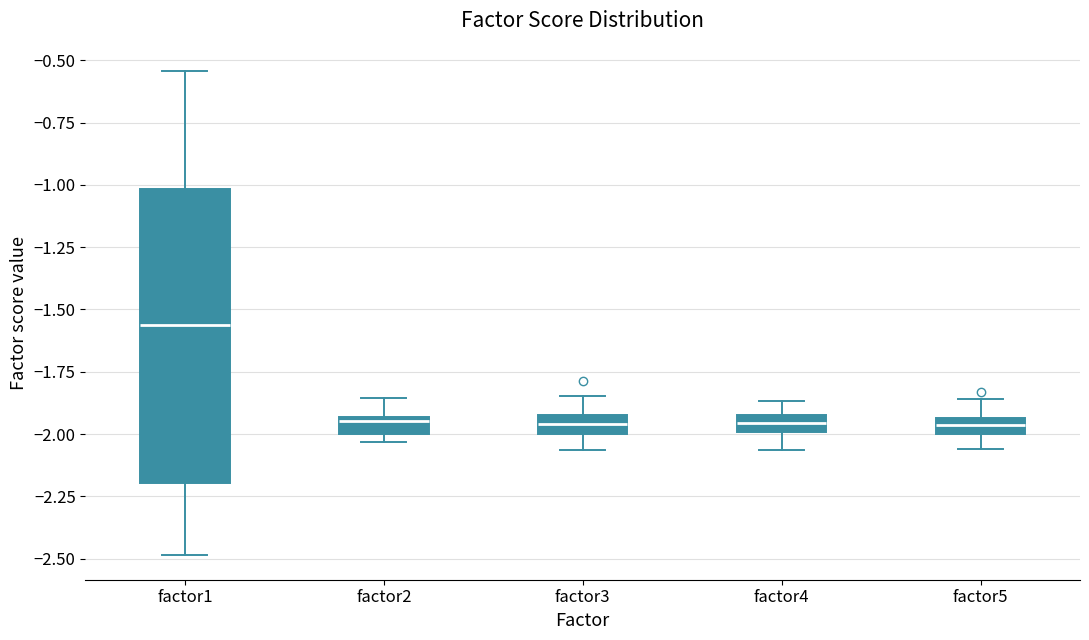

Which box is the tallest, from its lower edge to its upper edge?

factor1